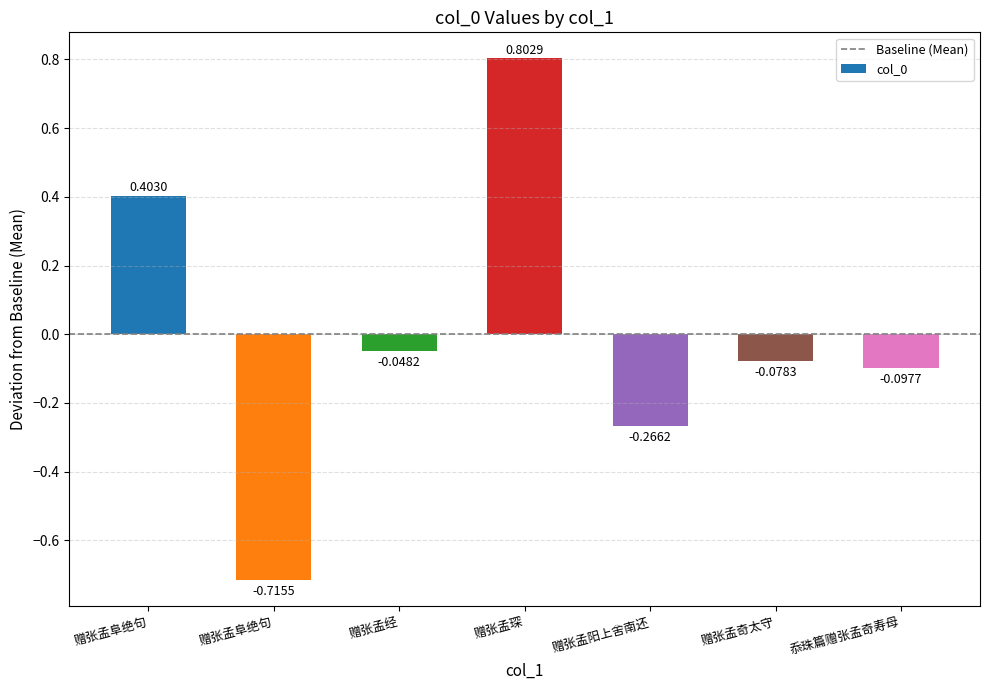

How many values exceed 0?

2